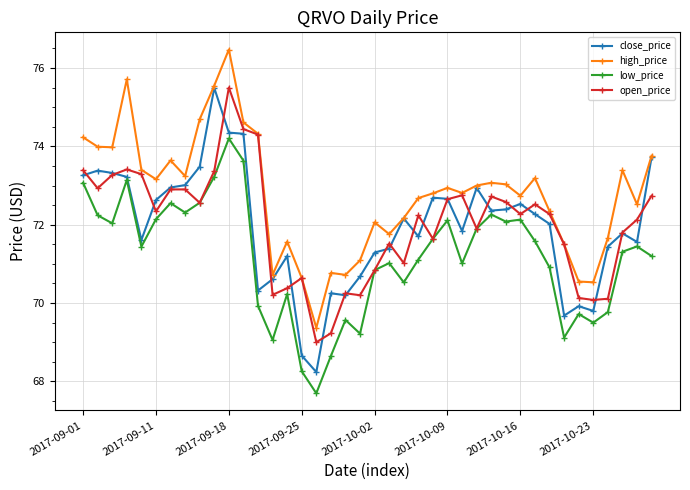

True or false: close_price and low_price intersect in this chart.

False